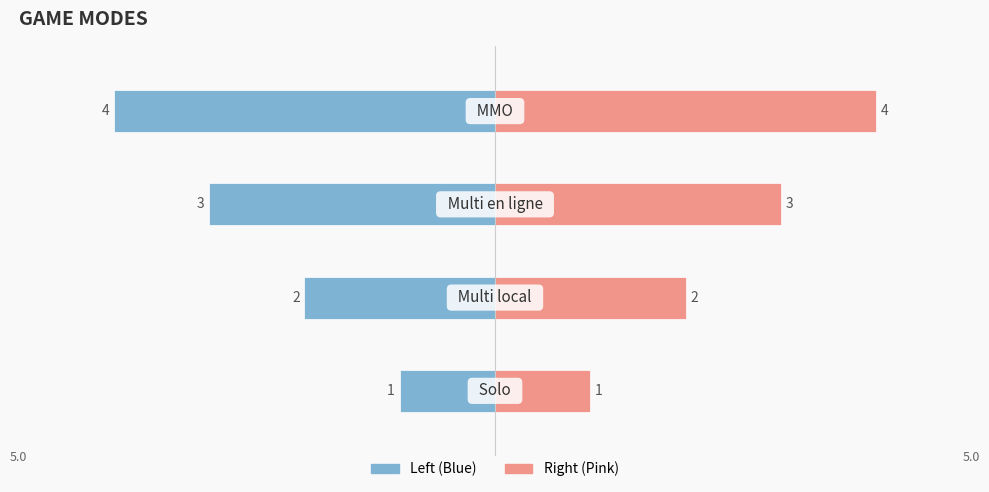

Count the number of categories in the chart.

4